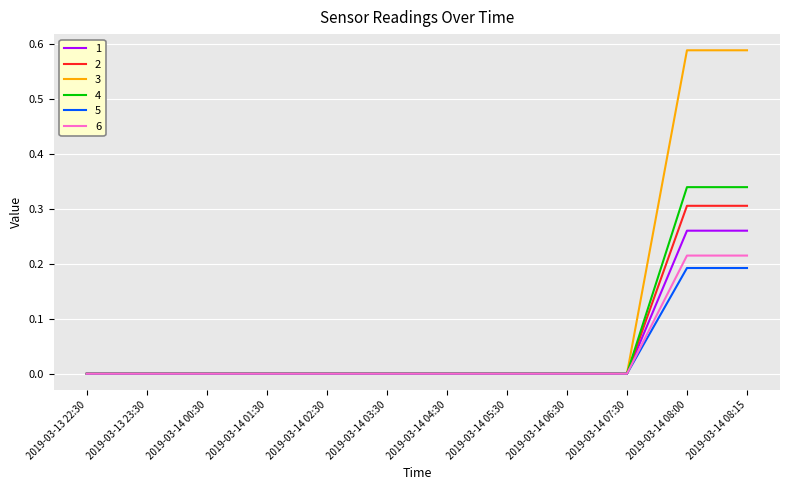

The value of 3 at 2019-03-13 23:30 is -0.2. True or false?

False